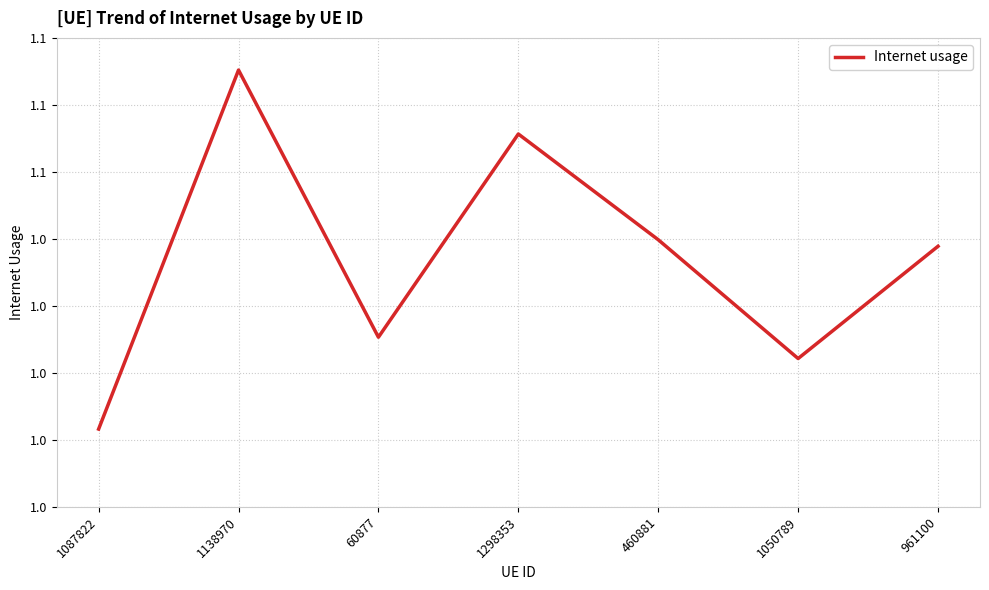

Does the chart have visible grid lines?

Yes